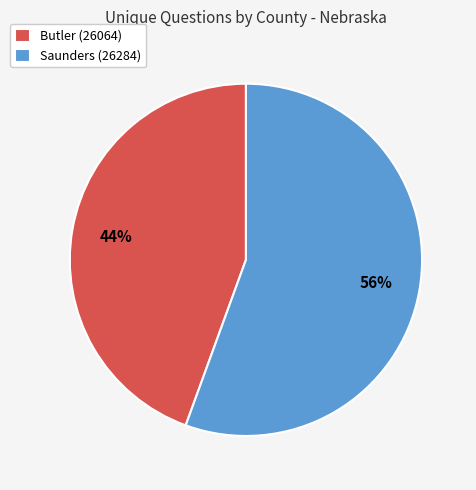

What is the smallest slice in the pie chart?

Butler (26064)